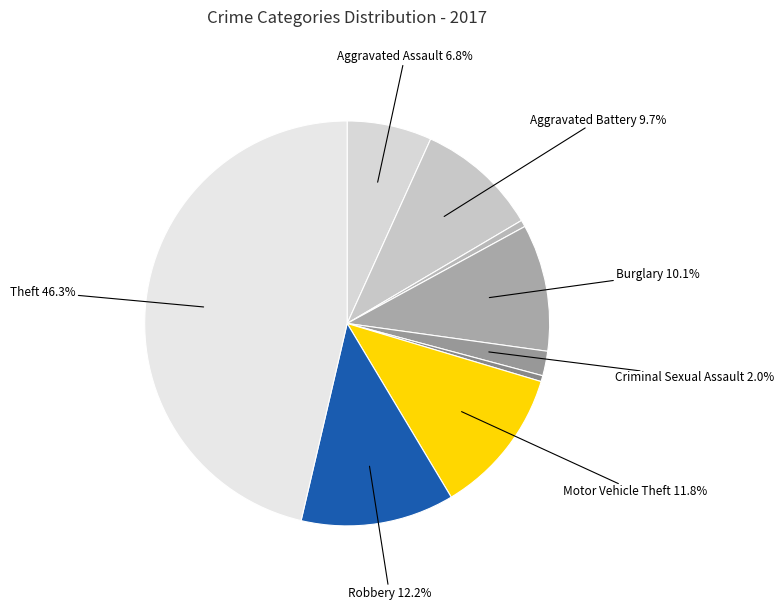

Which slice is the smallest?

Homicide